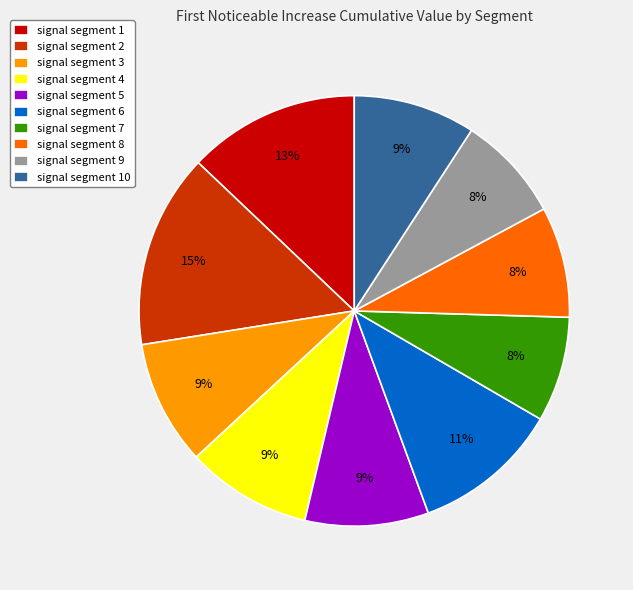

Is there any slice that represents more than half of the pie?

No